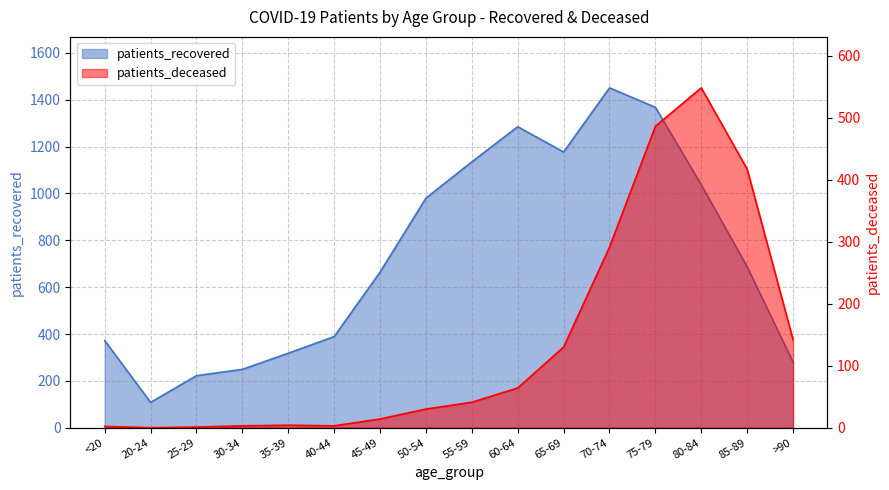

What is the value of the patients_deceased point at the 11th from the left?

130